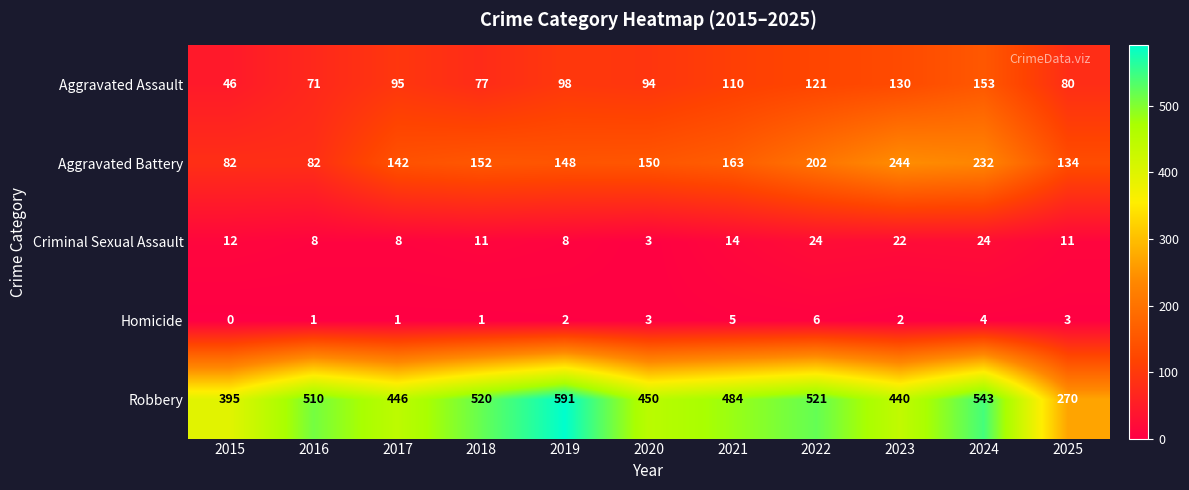

The value of Criminal Sexual Assault at 2022 is 24. True or false?

True